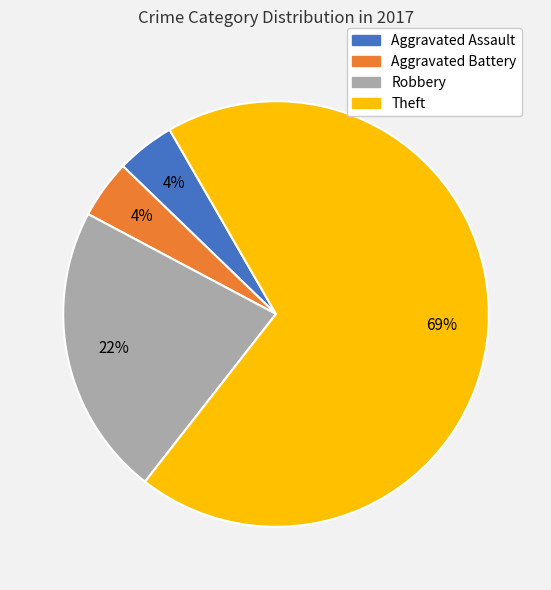

Which slice is the largest?

Theft